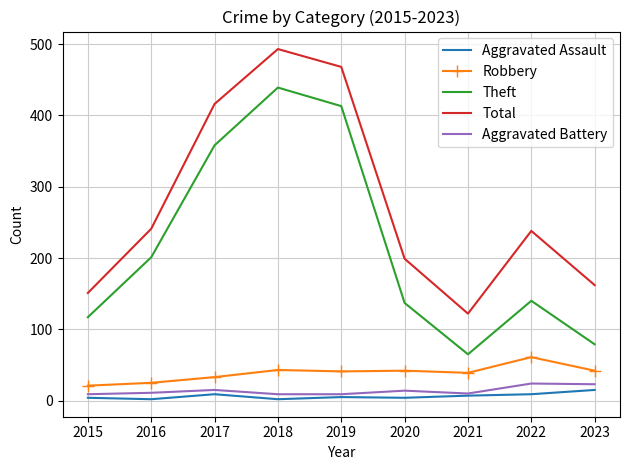

Which category has the highest value in the Theft series?

2018